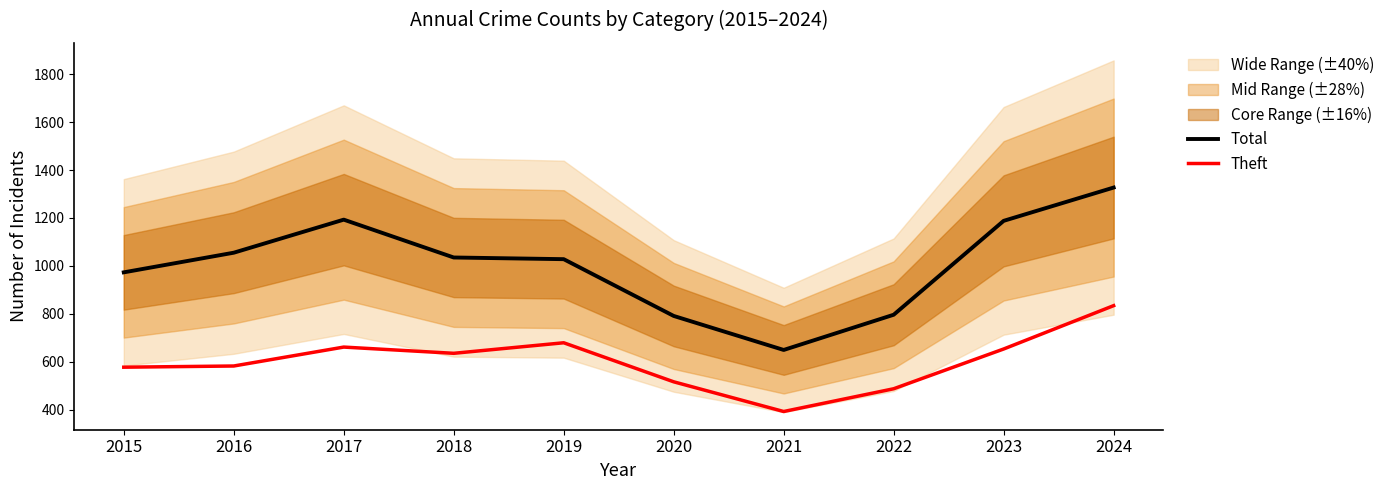

True or false: Total and Theft intersect in this chart.

False